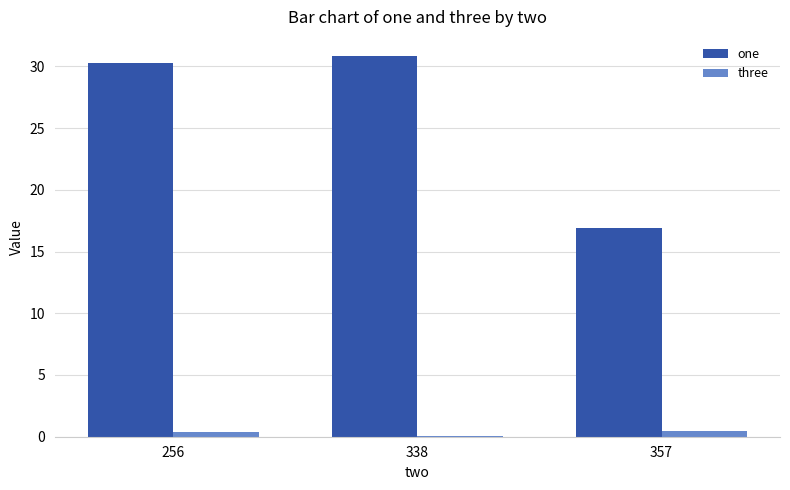

Is the value of three at 256 greater than the value of one at 338?

No